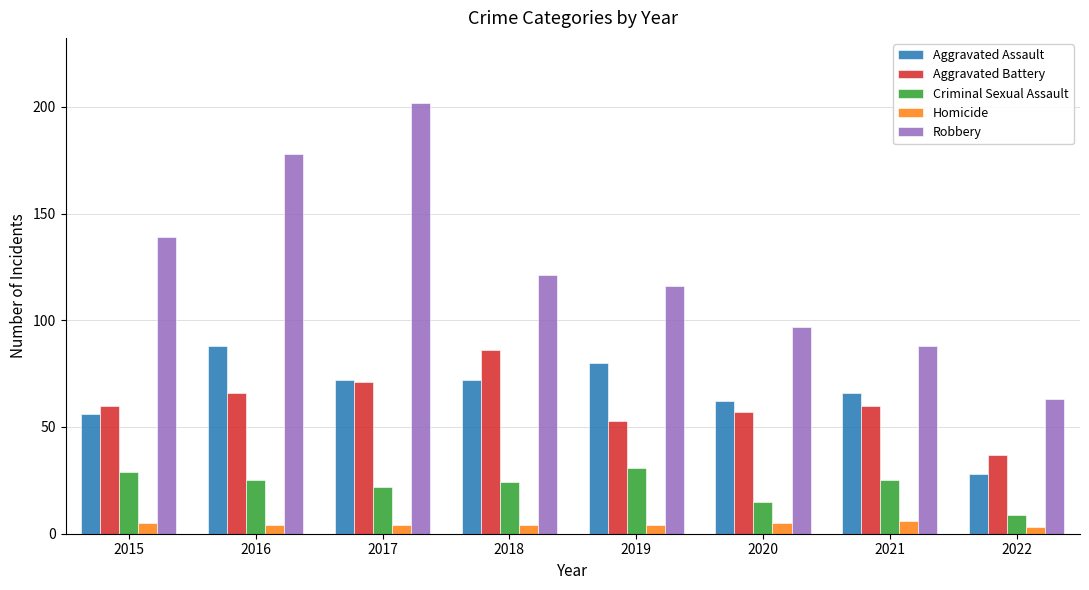

Reading left to right, list all the values displayed in this chart.

Aggravated Assault: 2015=56	2016=88	2017=72	2018=72	2019=80	2020=62	2021=66	2022=28
Aggravated Battery: 2015=60	2016=66	2017=71	2018=86	2019=53	2020=57	2021=60	2022=37
Criminal Sexual Assault: 2015=29	2016=25	2017=22	2018=24	2019=31	2020=15	2021=25	2022=9
Homicide: 2015=5	2016=4	2017=4	2018=4	2019=4	2020=5	2021=6	2022=3
Robbery: 2015=139	2016=178	2017=202	2018=121	2019=116	2020=97	2021=88	2022=63